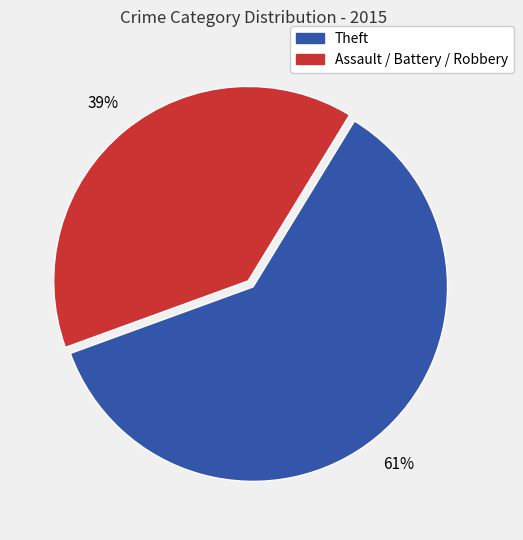

To the nearest percent, what is the average slice percentage?

50%